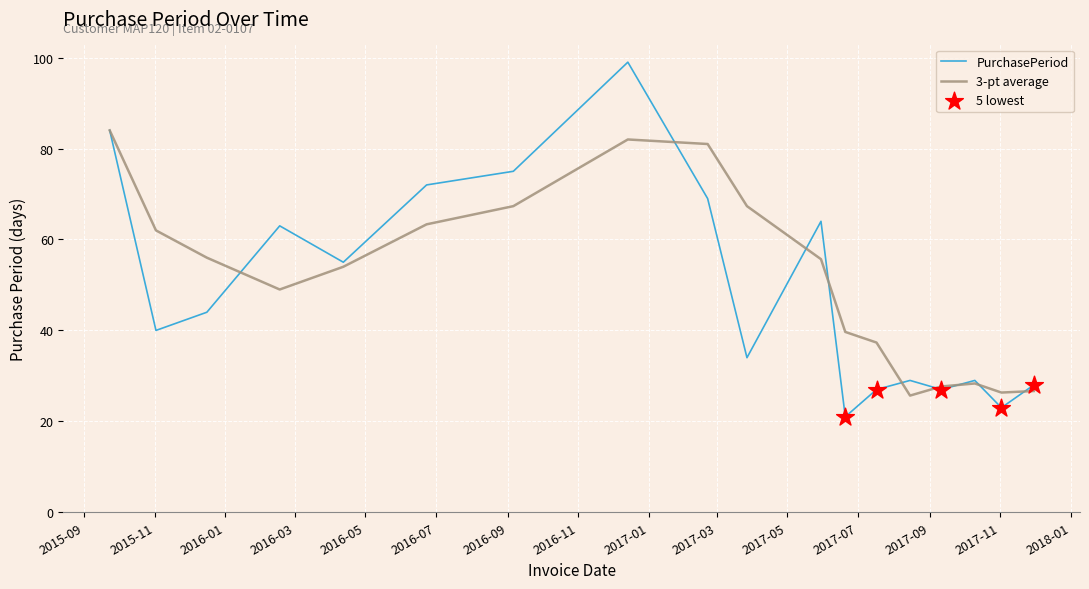

What is the greatest value displayed?

99.0